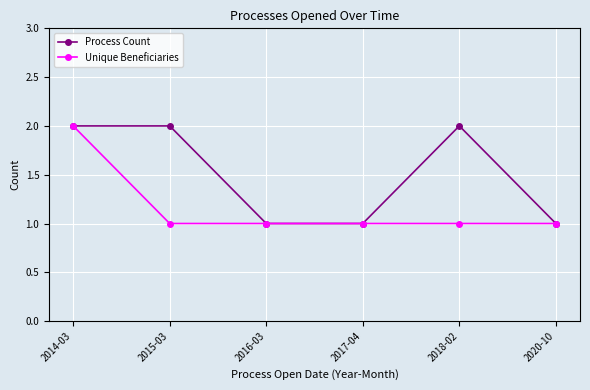

Rank the series at 2018-02 from highest to lowest value.

Process Count, Unique Beneficiaries